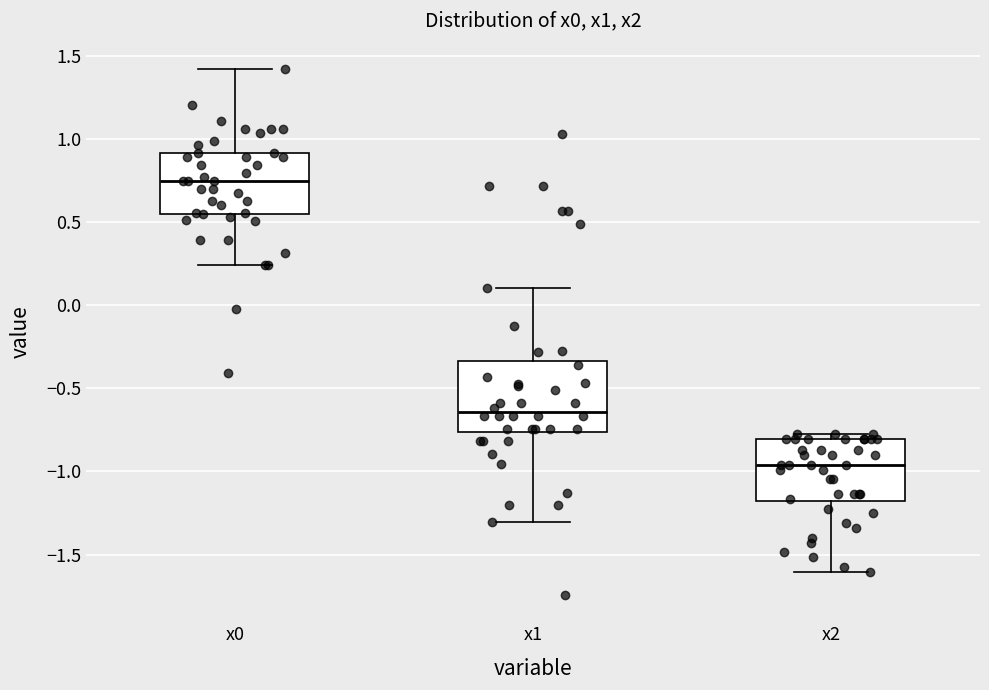

Which box's median line is the highest?

x0